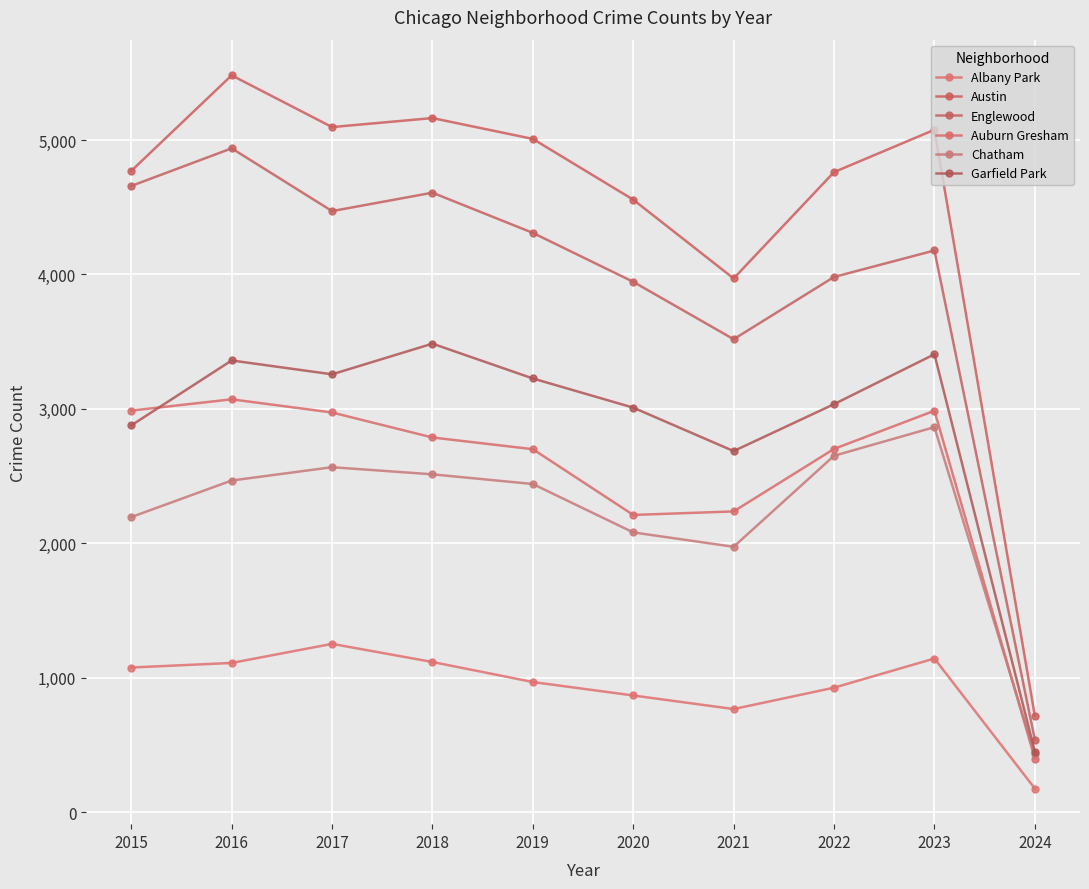

Count the number of data series in this chart.

6